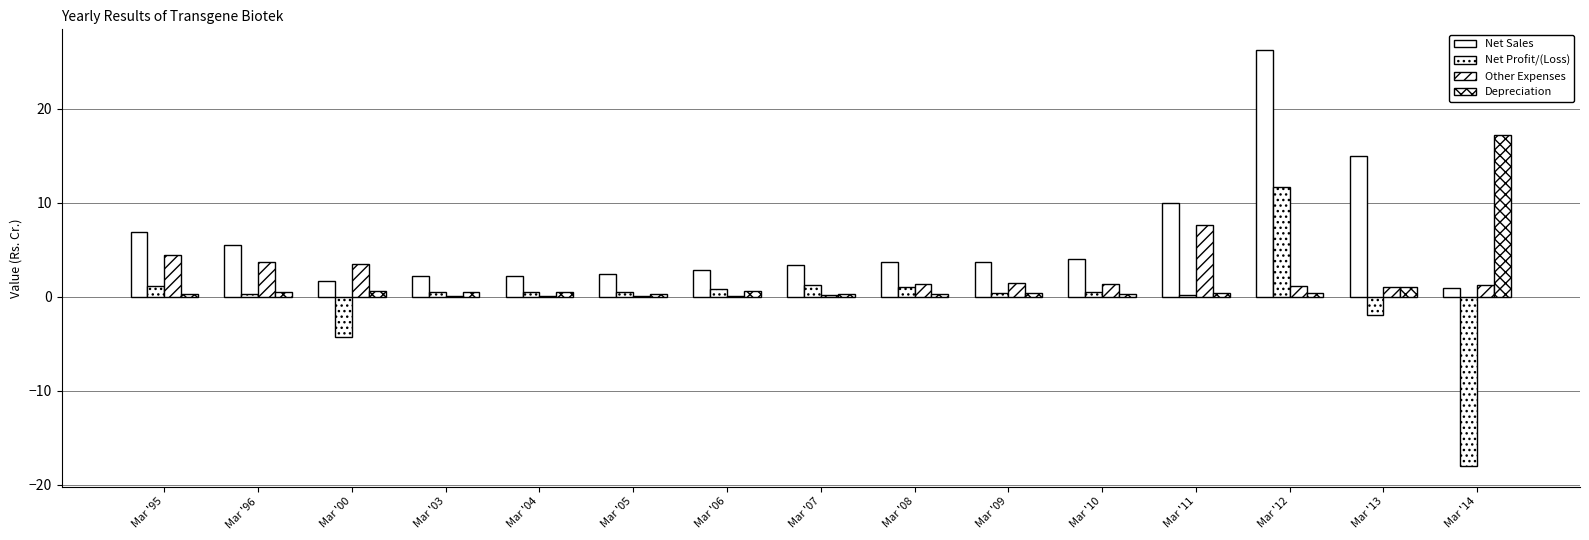

Does the chart contain stacked bars?

No